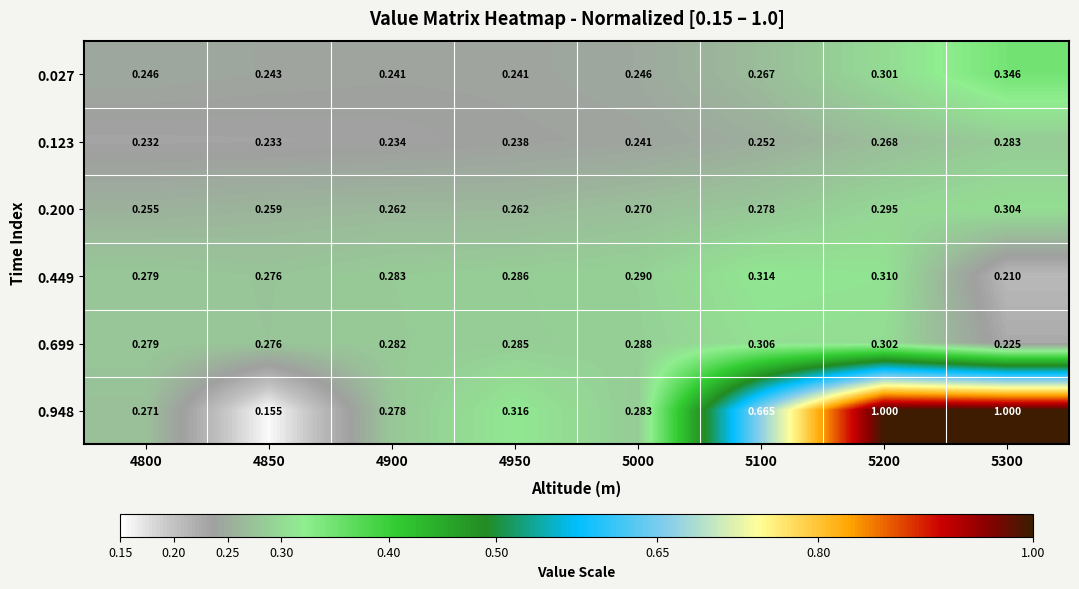

What is the spread (max minus min) of values at 5100?

0.4